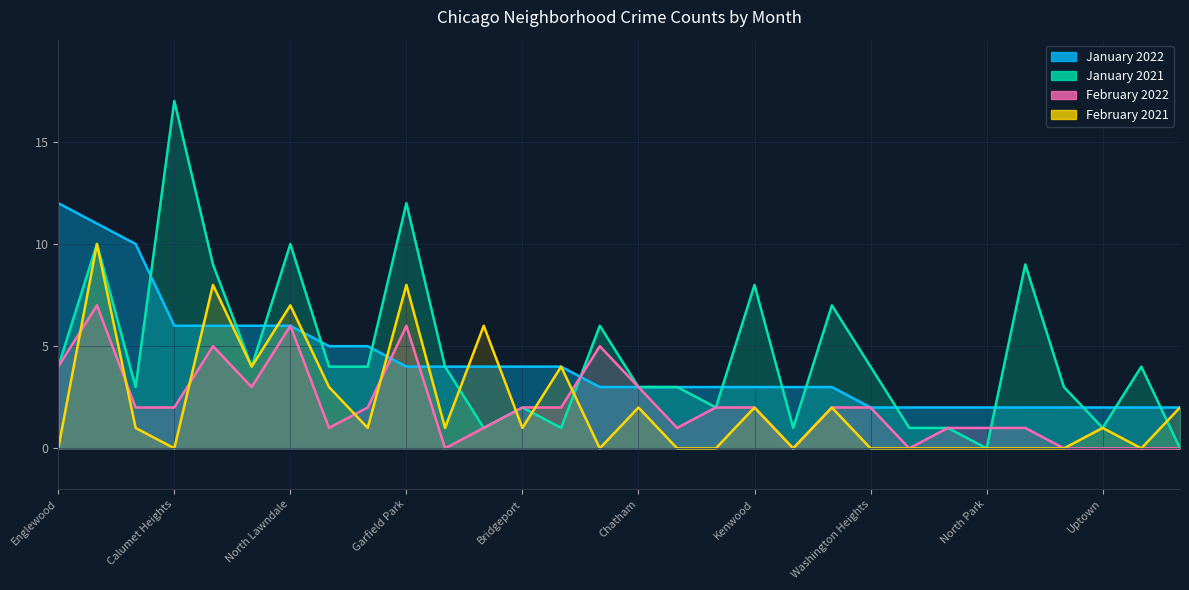

Reading left to right, list all the values displayed in this chart.

January 2022: 12	11	10	6	6	6	6	5	5	4	4	4	4	4	3	3	3	3	3	3	3	2	2	2	2	2	2	2	2	2
January 2021: 4	10	3	17	9	4	10	4	4	12	4	1	2	1	6	3	3	2	8	1	7	4	1	1	0	9	3	1	4	0
February 2022: 4	7	2	2	5	3	6	1	2	6	0	1	2	2	5	3	1	2	2	0	2	2	0	1	1	1	0	0	0	0
February 2021: 0	10	1	0	8	4	7	3	1	8	1	6	1	4	0	2	0	0	2	0	2	0	0	0	0	0	0	1	0	2